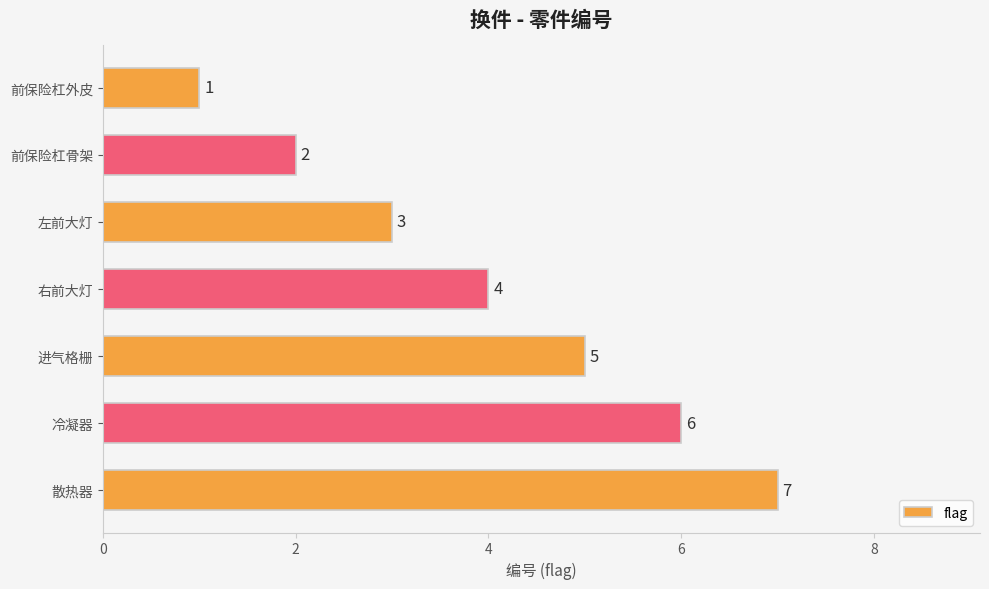

What is the sum of the values at 散热器 and 进气格栅?

12